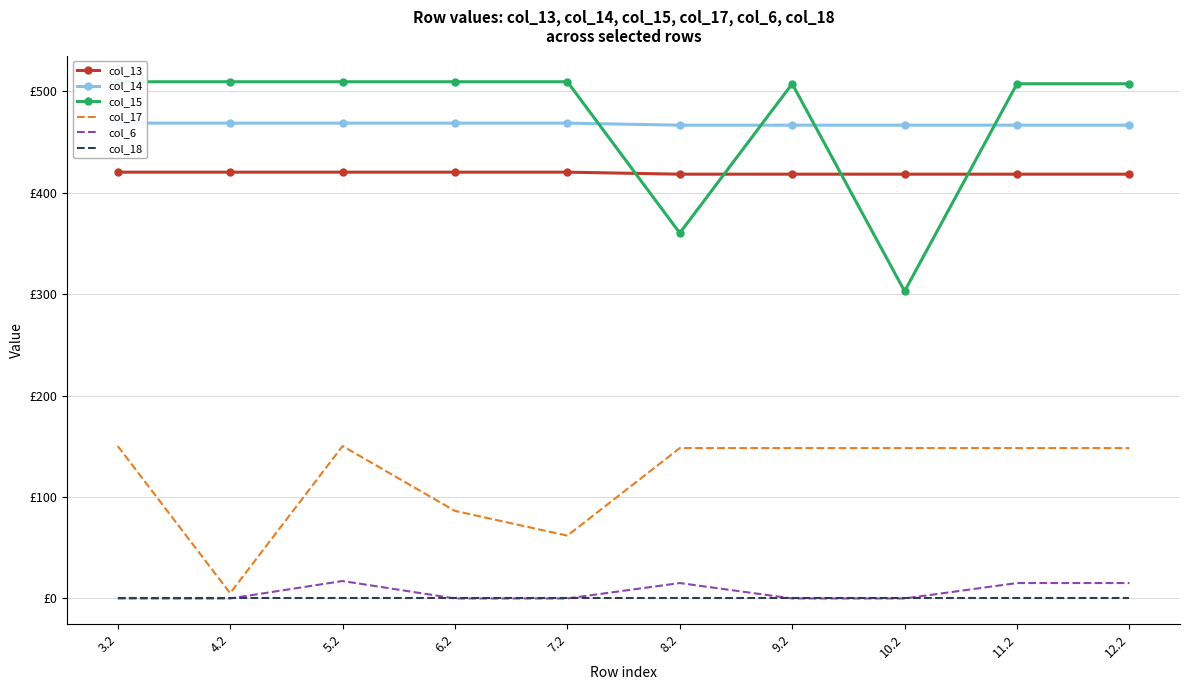

Reading right to left, transcribe all the data shown in this chart.

col_13: 12.2=418.3	11.2=418.3	10.2=418.3	9.2=418.3	8.2=418.3	7.2=420.3	6.2=420.3	5.2=420.3	4.2=420.3	3.2=420.3
col_14: 12.2=466.6	11.2=466.6	10.2=466.6	9.2=466.6	8.2=466.6	7.2=468.6	6.2=468.6	5.2=468.6	4.2=468.6	3.2=468.6
col_15: 12.2=507.4	11.2=507.4	10.2=302.9	9.2=507.4	8.2=360.3	7.2=509.4	6.2=509.4	5.2=509.4	4.2=509.4	3.2=509.4
col_17: 12.2=148.2	11.2=148.2	10.2=148.2	9.2=148.2	8.2=148.2	7.2=61.9	6.2=86.3	5.2=150.2	4.2=5.2	3.2=150.2
col_6: 12.2=15.2	11.2=15.2	10.2=0.0	9.2=0.0	8.2=15.2	7.2=0.0	6.2=0.0	5.2=17.2	4.2=0.0	3.2=0.0
col_18: 12.2=0.0	11.2=0.0	10.2=0.0	9.2=0.0	8.2=0.0	7.2=0.0	6.2=0.0	5.2=0.0	4.2=0.0	3.2=0.0